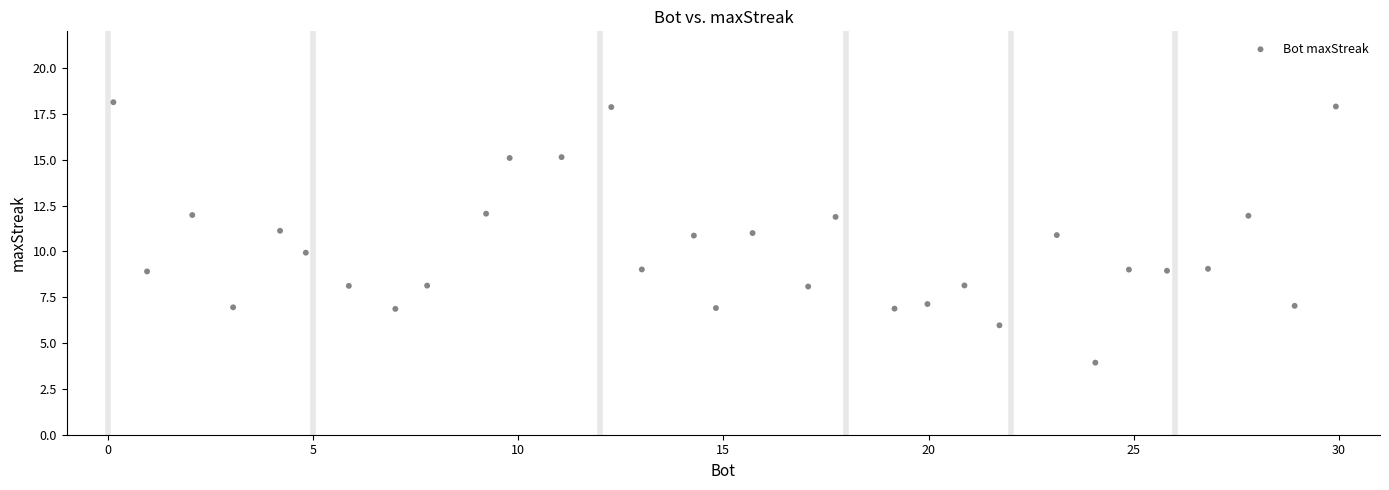

What is the range of X values (max minus min)?

29.8